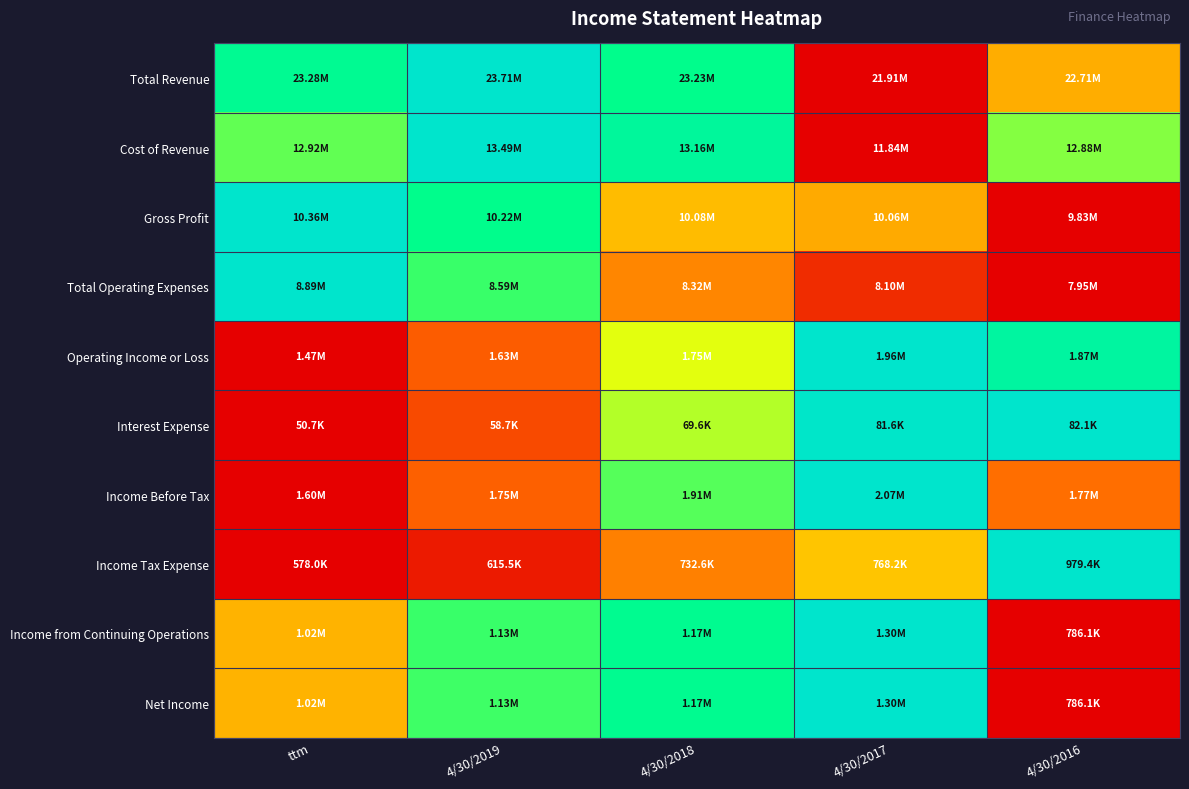

Reading right to left, transcribe all the data shown in this chart.

Total Revenue: 4/30/2016=0.4	4/30/2017=0.0	4/30/2018=0.7	4/30/2019=1.0	ttm=0.8
Cost of Revenue: 4/30/2016=0.6	4/30/2017=0.0	4/30/2018=0.8	4/30/2019=1.0	ttm=0.7
Gross Profit: 4/30/2016=0.0	4/30/2017=0.4	4/30/2018=0.5	4/30/2019=0.7	ttm=1.0
Total Operating Expenses: 4/30/2016=0.0	4/30/2017=0.2	4/30/2018=0.4	4/30/2019=0.7	ttm=1.0
Operating Income or Loss: 4/30/2016=0.8	4/30/2017=1.0	4/30/2018=0.6	4/30/2019=0.3	ttm=0.0
Interest Expense: 4/30/2016=1.0	4/30/2017=1.0	4/30/2018=0.6	4/30/2019=0.3	ttm=0.0
Income Before Tax: 4/30/2016=0.4	4/30/2017=1.0	4/30/2018=0.7	4/30/2019=0.3	ttm=0.0
Income Tax Expense: 4/30/2016=1.0	4/30/2017=0.5	4/30/2018=0.4	4/30/2019=0.1	ttm=0.0
Income from Continuing Operations: 4/30/2016=0.0	4/30/2017=1.0	4/30/2018=0.8	4/30/2019=0.7	ttm=0.5
Net Income: 4/30/2016=0.0	4/30/2017=1.0	4/30/2018=0.8	4/30/2019=0.7	ttm=0.5